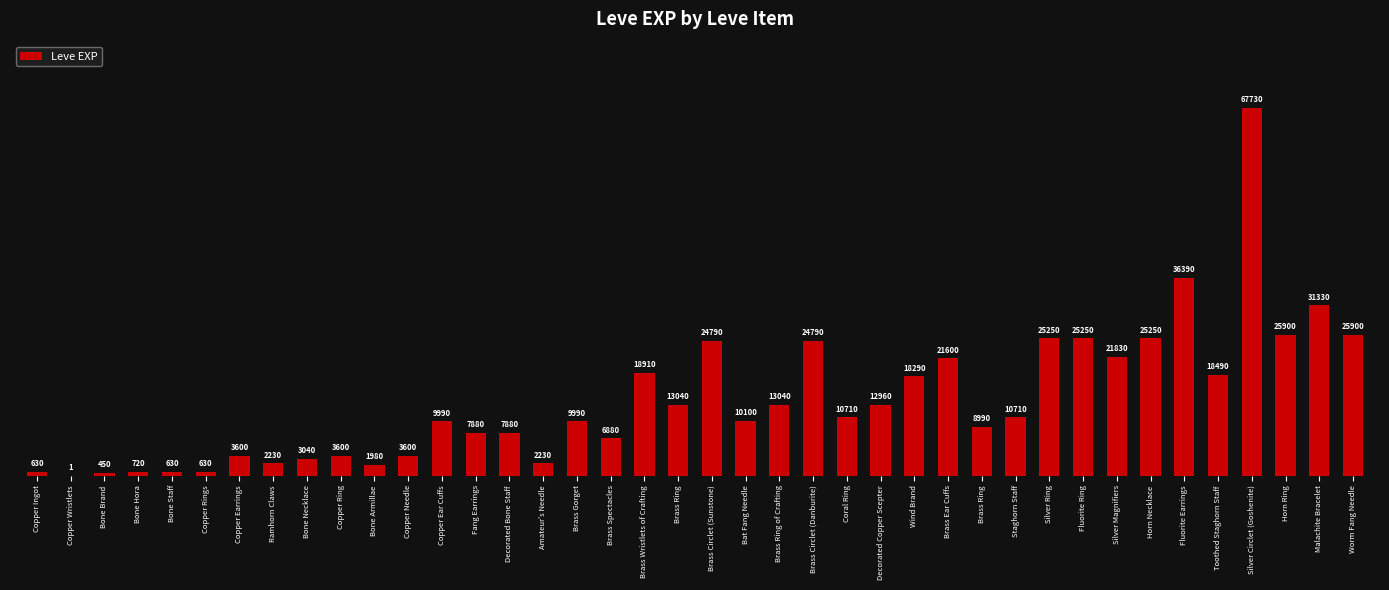

Reading left to right, extract all data points from this chart.

630	1	450	720	630	630	3600	2230	3040	3600	1980	3600	9990	7880	7880	2230	9990	6880	18910	13040	24790	10100	13040	24790	10710	12960	18290	21600	8990	10710	25250	25250	21830	25250	36390	18490	67730	25900	31330	25900